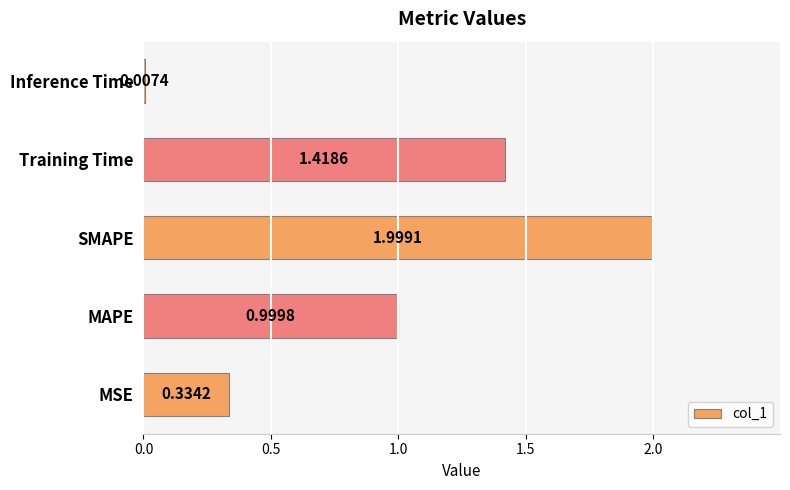

What is the average value?

1.0